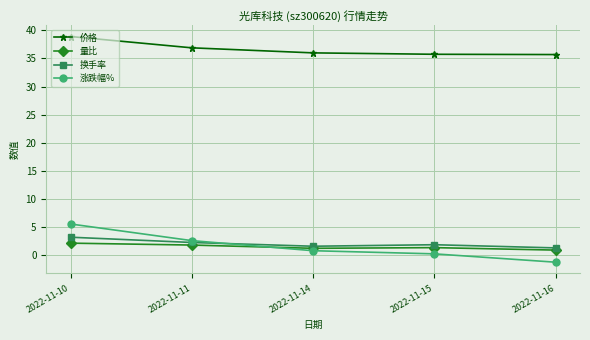

The 涨跌幅% series shows 0.1 at 2022-11-15. True or false?

True